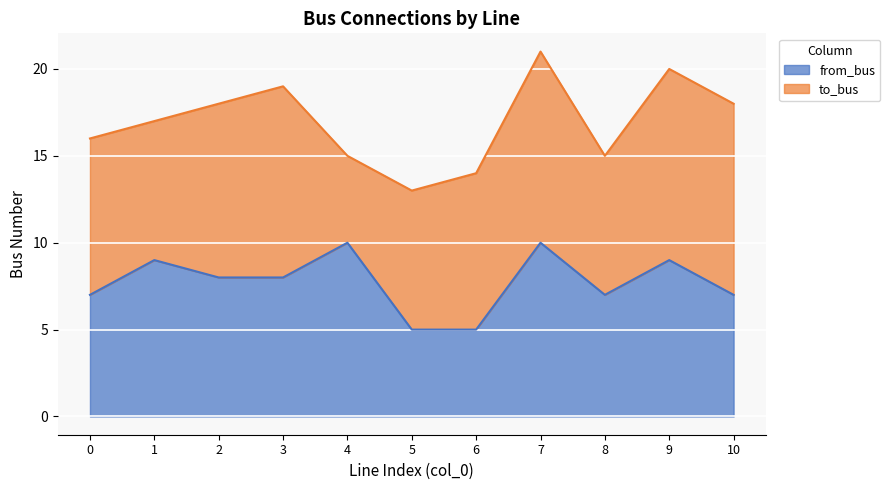

What is the lowest value of the from_bus series?

5